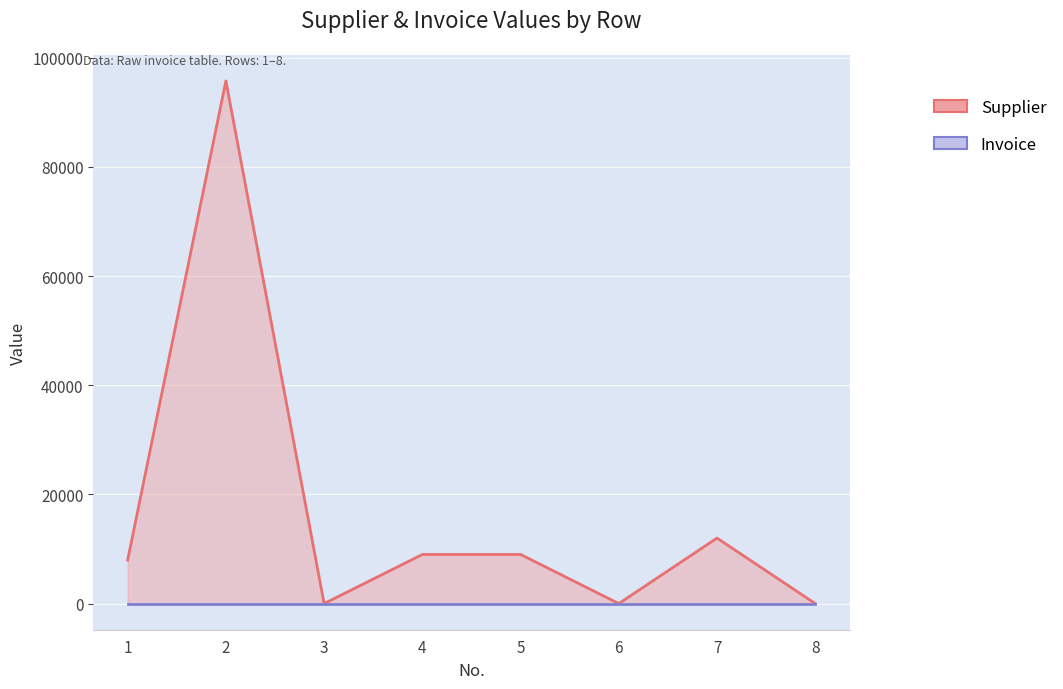

What is the spread (max minus min) of values at 6?

1